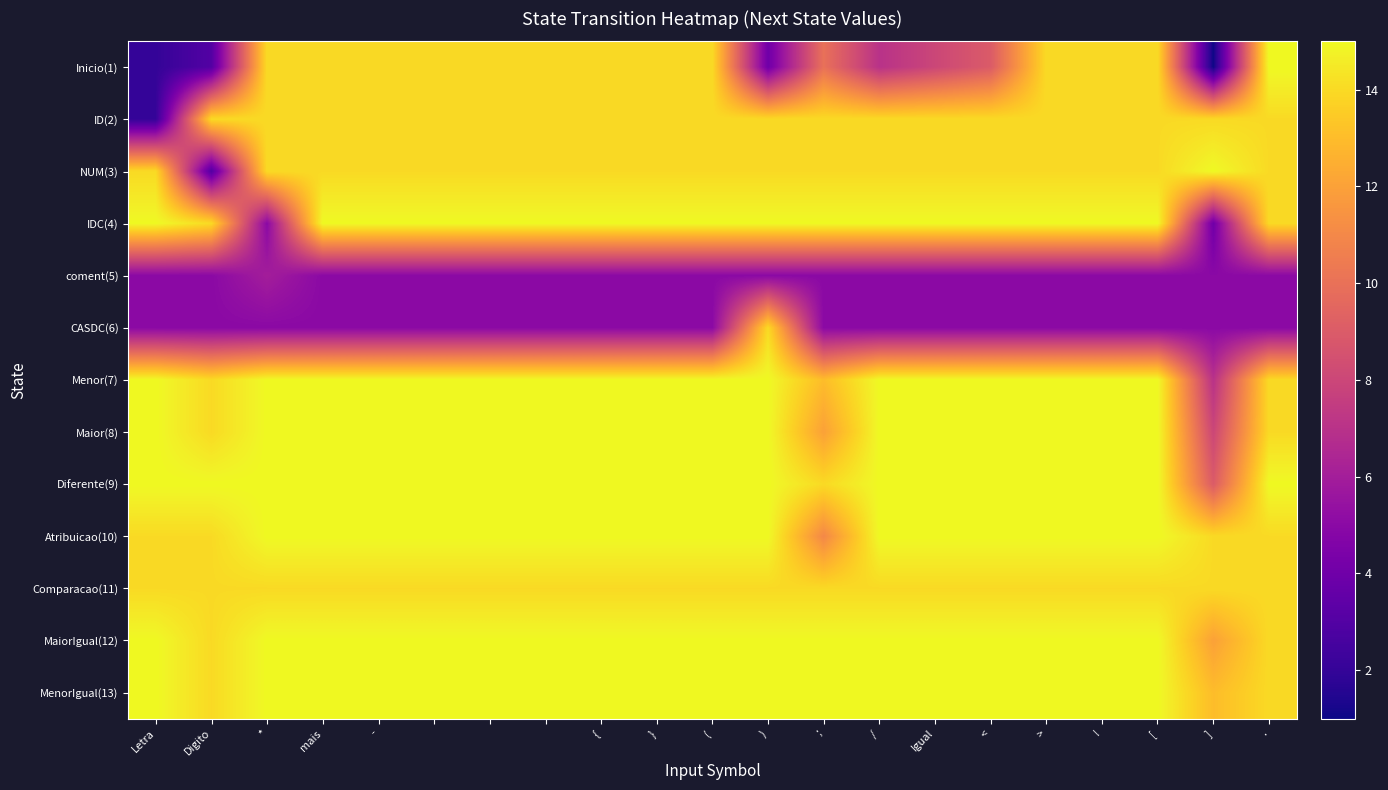

Which series has the largest total across all categories?

MenorIgual(13)